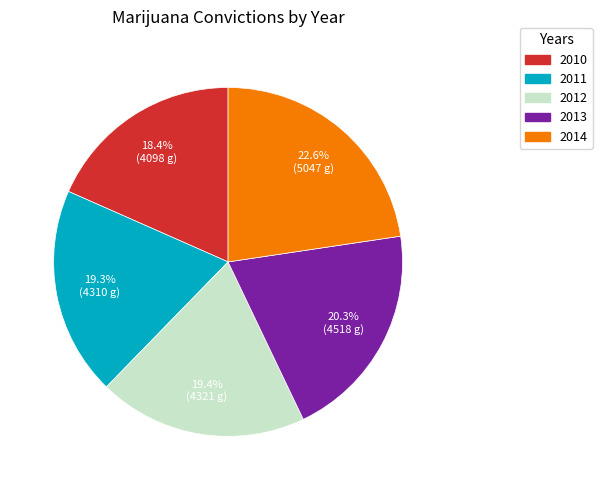

To the nearest percent, what is the difference between the largest and smallest slice percentages?

4%